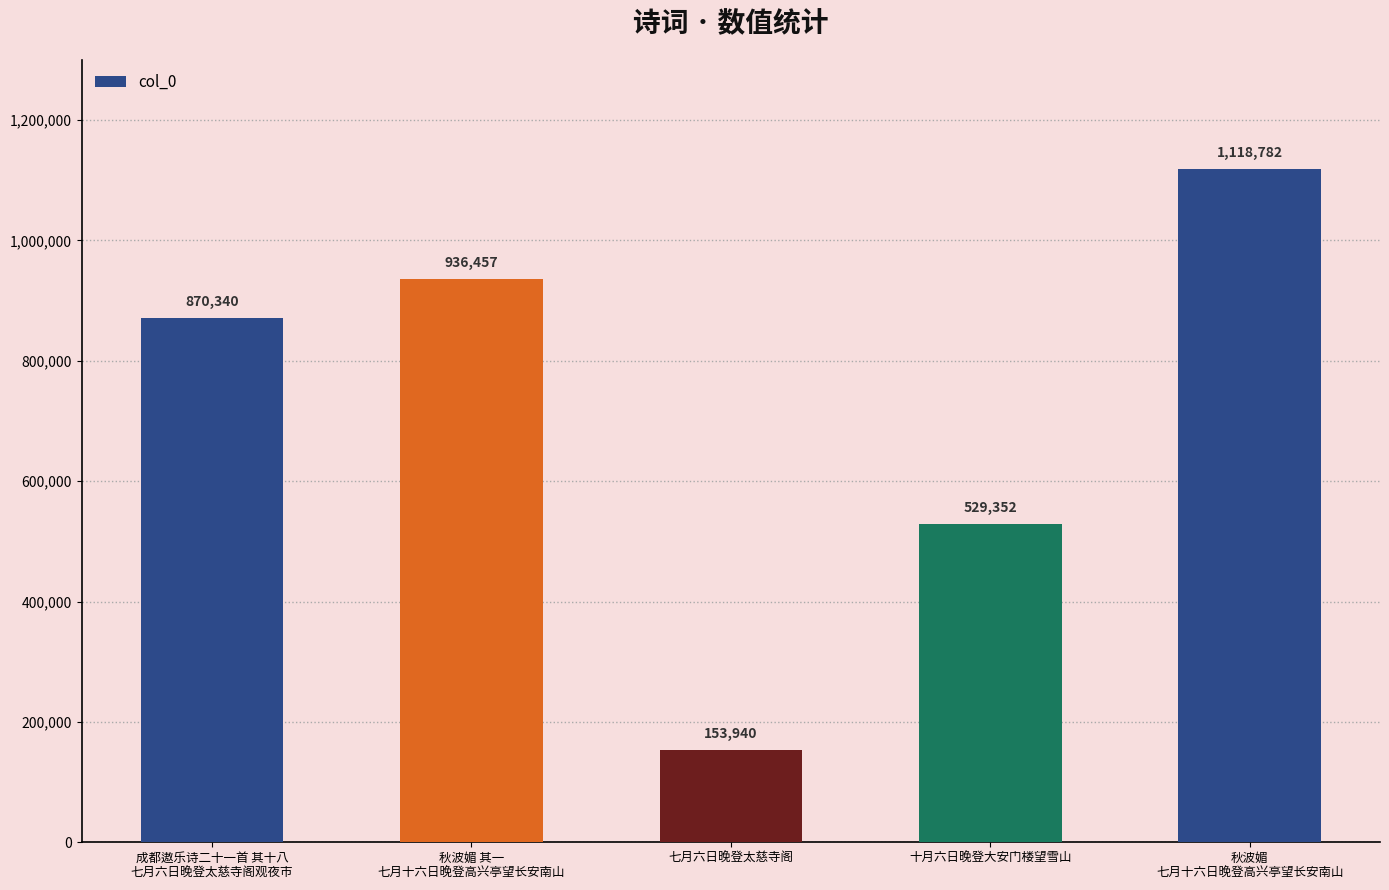

What is the maximum value shown in the chart?

1118782